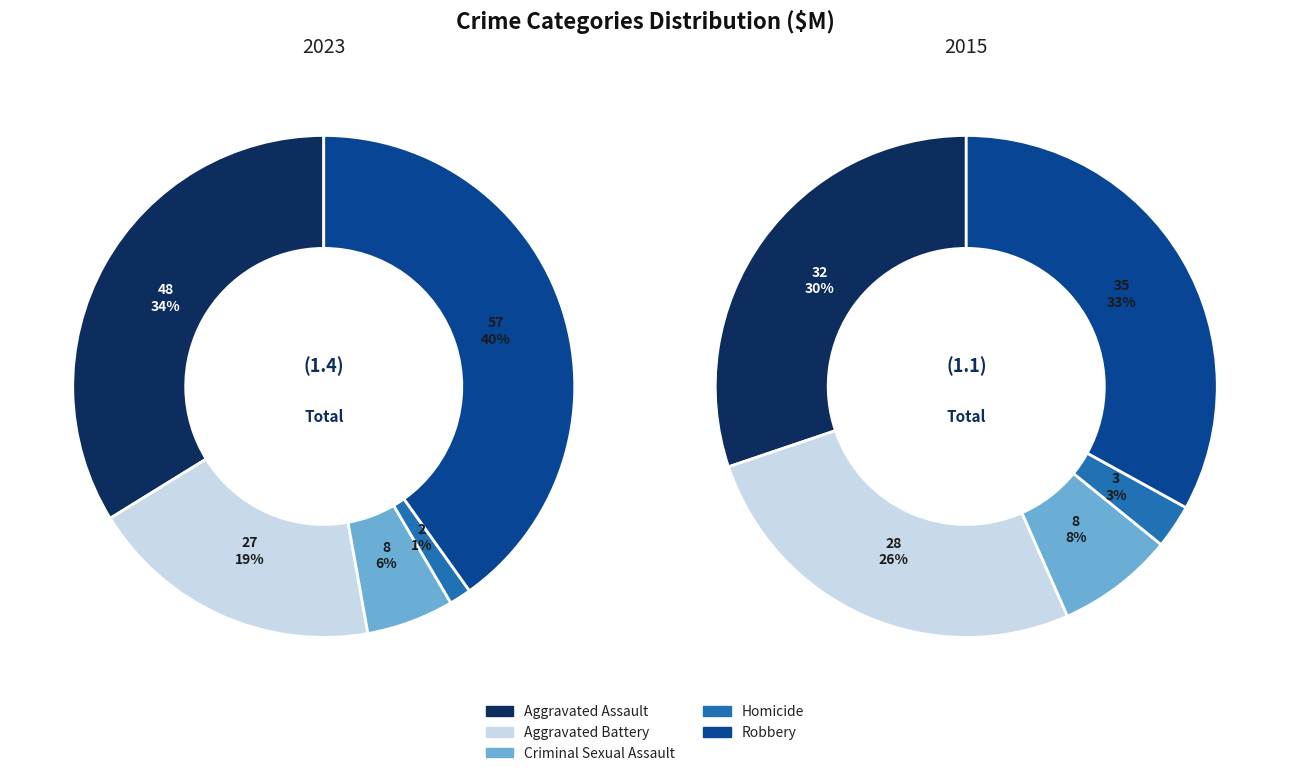

What percentage is the Aggravated Battery slice, to the nearest percent?

19%